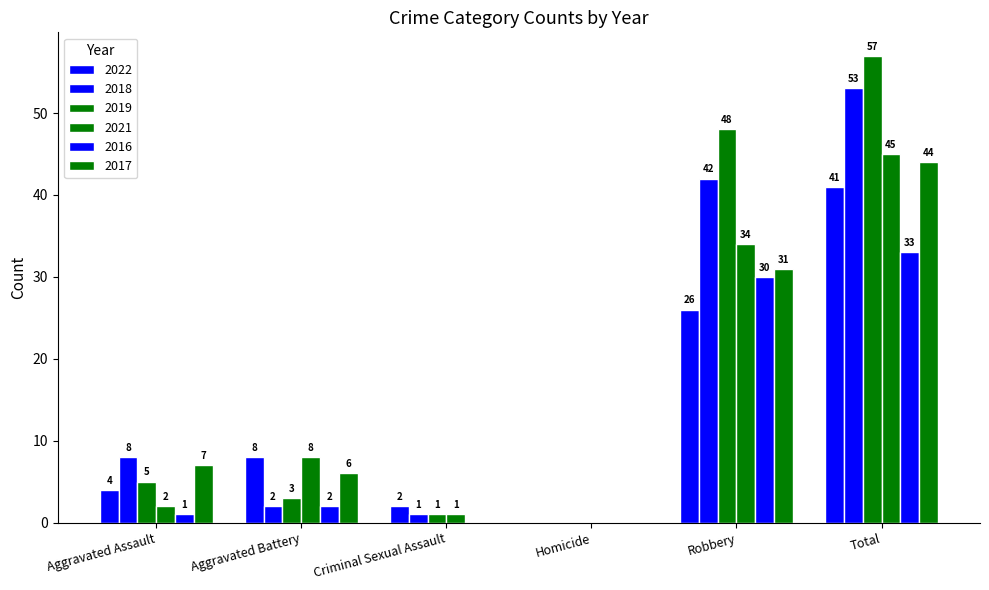

Where is 2021 nearest to the value 22?

Robbery